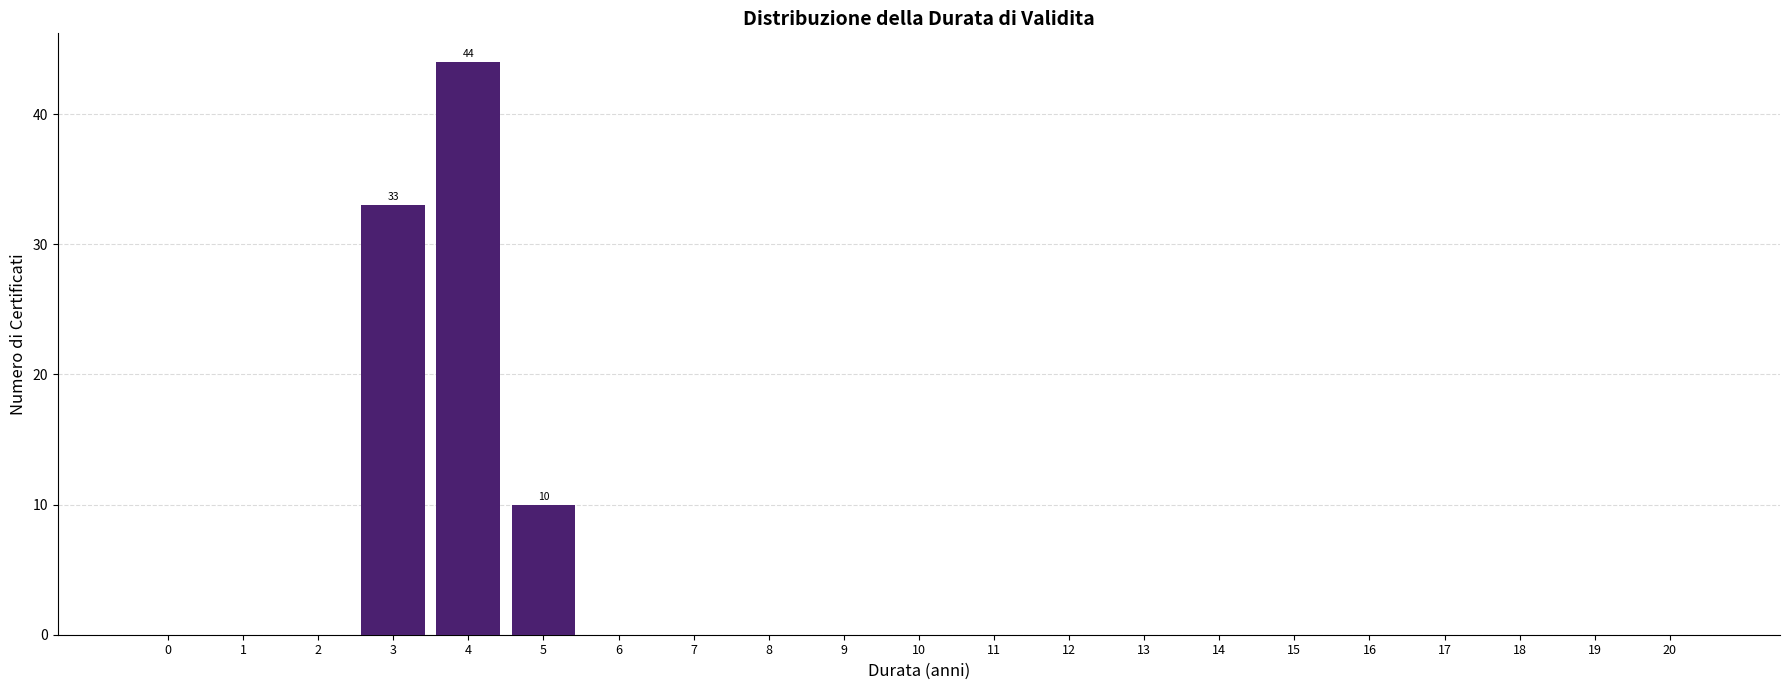

Reading left to right, extract all data points from this chart.

0=0	1=0	2=0	3=33	4=44	5=10	6=0	7=0	8=0	9=0	10=0	11=0	12=0	13=0	14=0	15=0	16=0	17=0	18=0	19=0	20=0